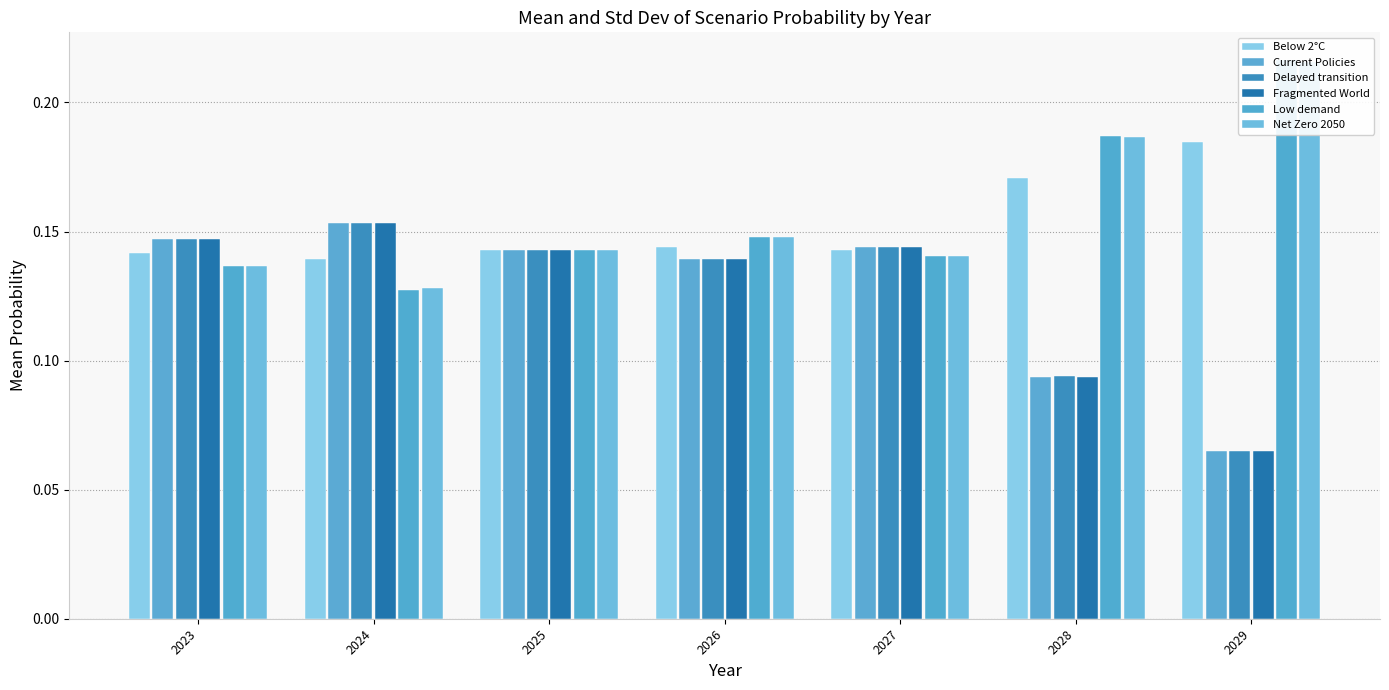

True or false: Delayed transition has a value of 0.3 at 2024.

False